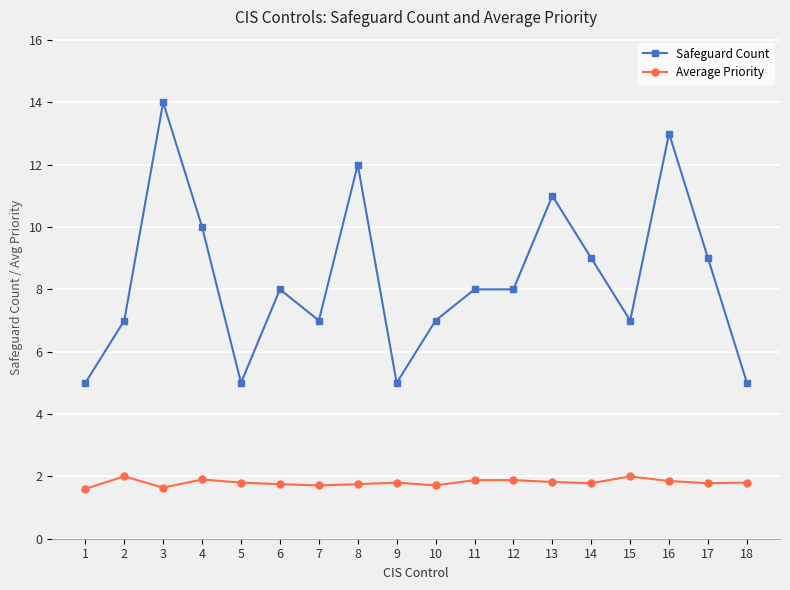

Which series has the largest total across all categories?

Safeguard Count